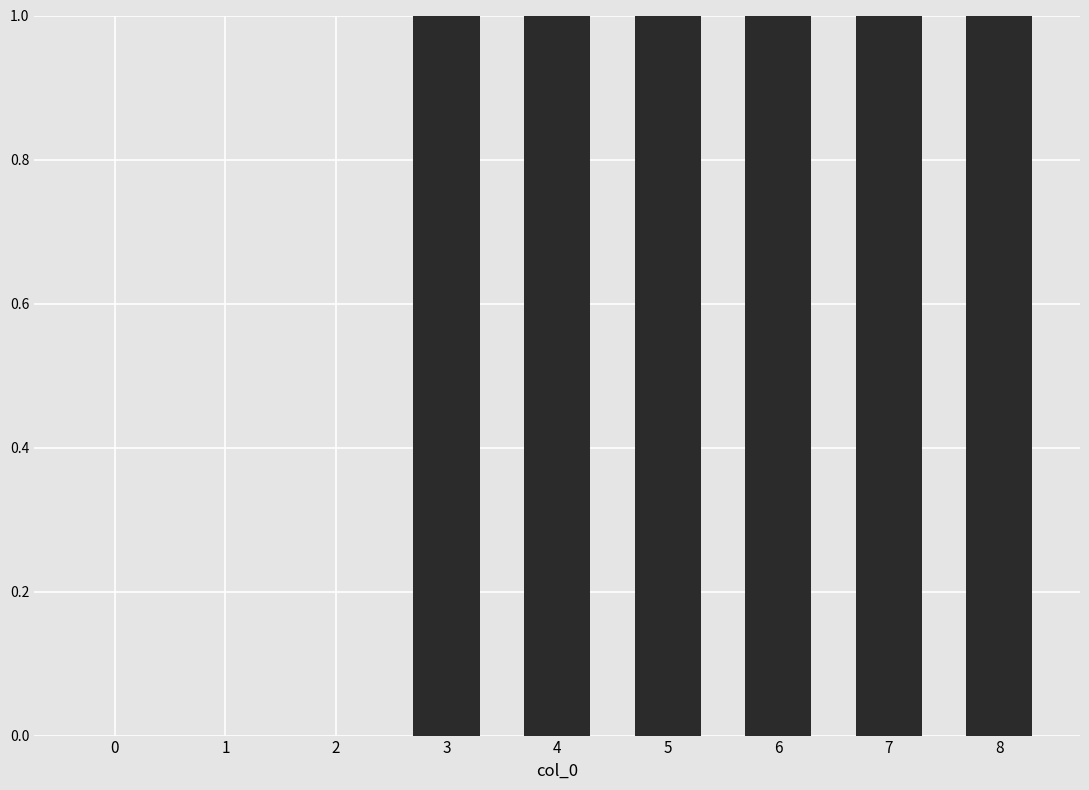

What is the change in value from 2 to 4?

+1